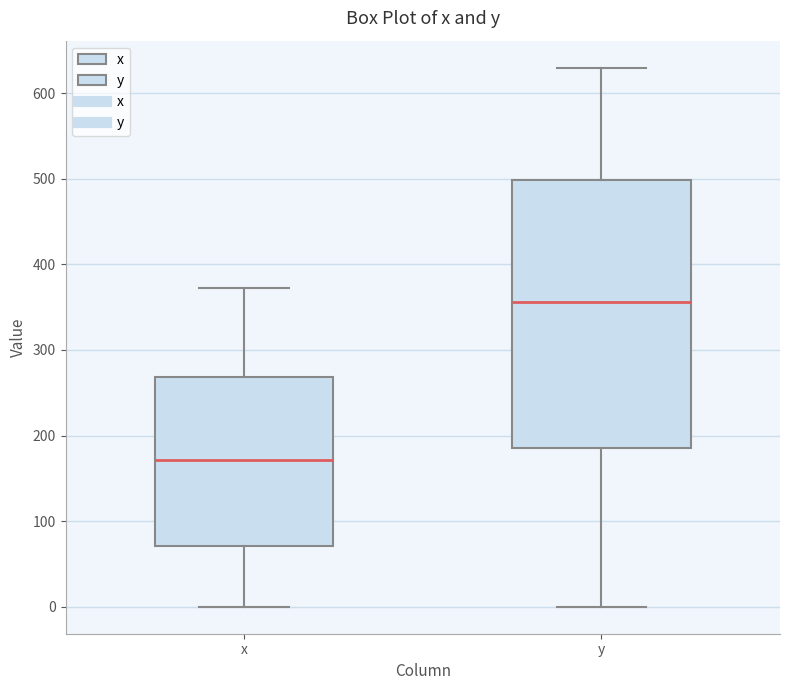

Where does the upper whisker of the box for x end on the y-axis? The values are not printed on the chart, so give them approximately, as read against the axis.

370